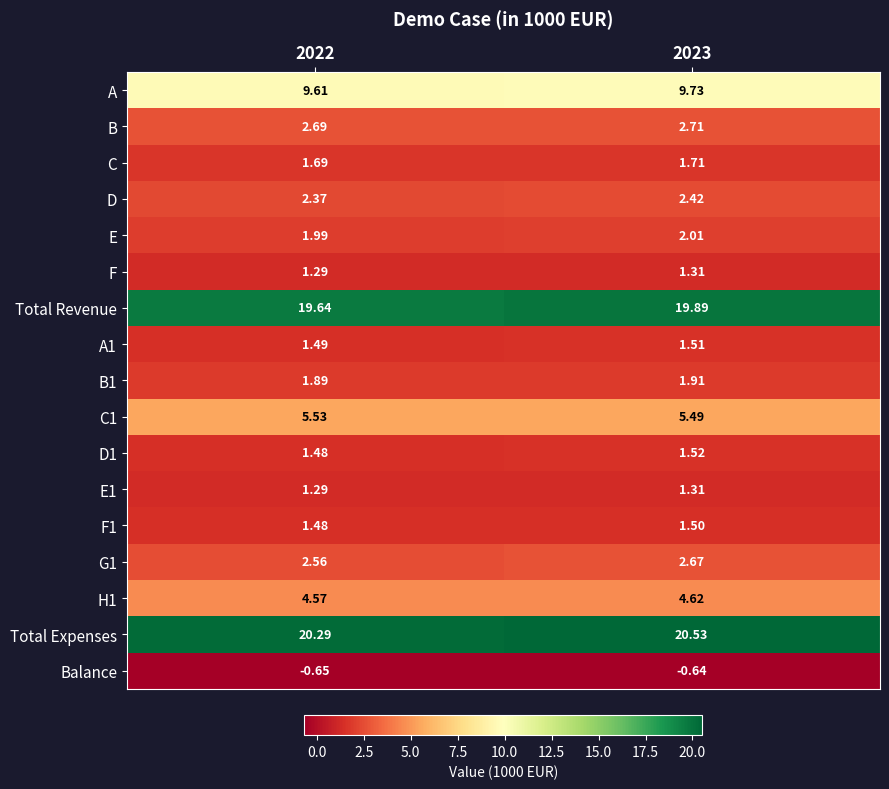

Which series has the widest spread of values?

Total Revenue